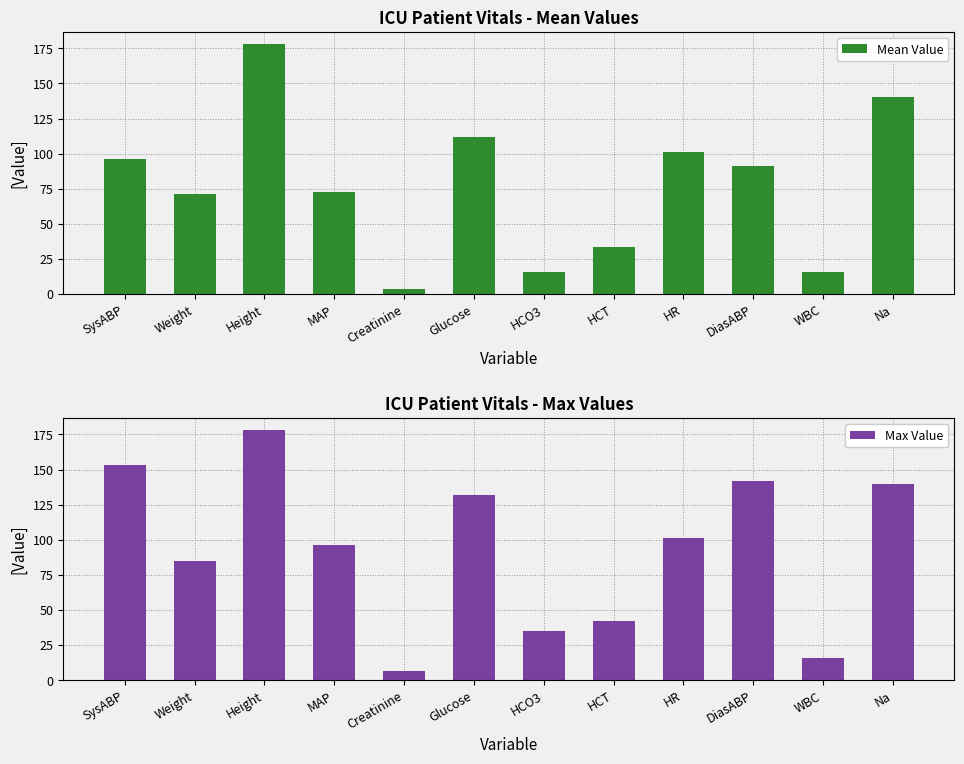

Rank the series by their average value, from lowest to highest.

Mean Value, Max Value